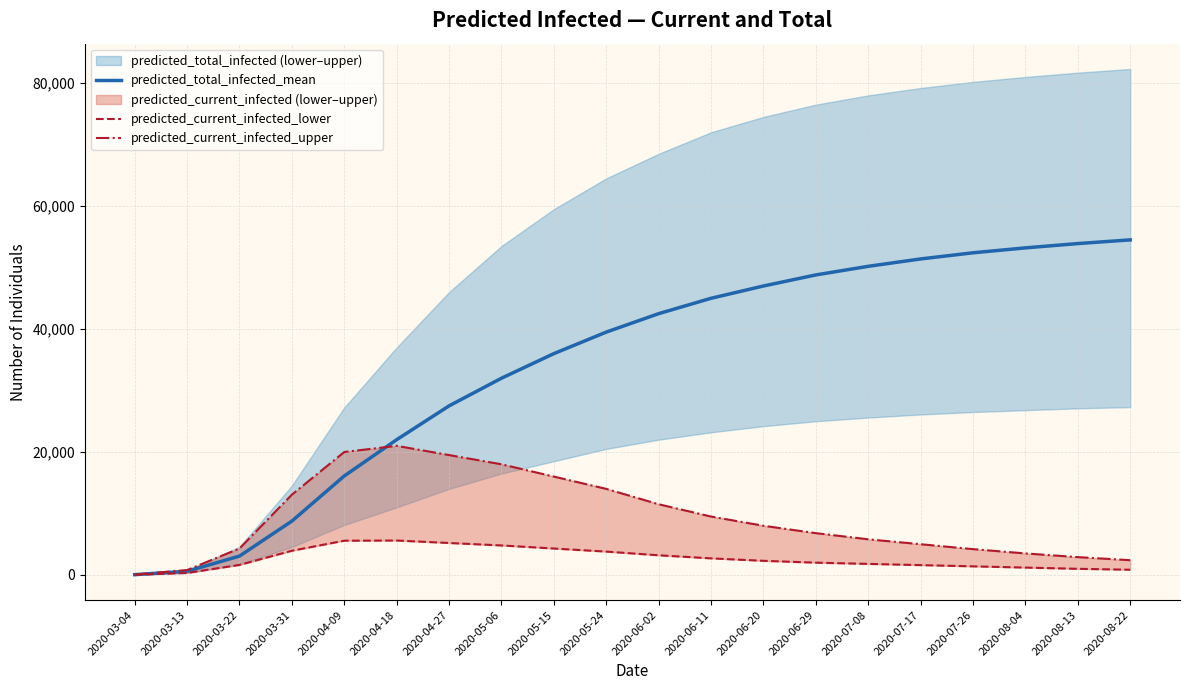

Reading right to left, transcribe all the data shown in this chart.

predicted_total_infected_mean: 2020-08-22=54500	2020-08-13=53900	2020-08-04=53200	2020-07-26=52400	2020-07-17=51400	2020-07-08=50200	2020-06-29=48800	2020-06-20=47000	2020-06-11=45000	2020-06-02=42500	2020-05-24=39500	2020-05-15=36000	2020-05-06=32000	2020-04-27=27500	2020-04-18=22000	2020-04-09=16101	2020-03-31=8759	2020-03-22=3067	2020-03-13=598	2020-03-04=49
predicted_current_infected_lower: 2020-08-22=850	2020-08-13=1000	2020-08-04=1200	2020-07-26=1400	2020-07-17=1600	2020-07-08=1800	2020-06-29=2000	2020-06-20=2300	2020-06-11=2700	2020-06-02=3200	2020-05-24=3800	2020-05-15=4300	2020-05-06=4800	2020-04-27=5200	2020-04-18=5600	2020-04-09=5571	2020-03-31=3940	2020-03-22=1630	2020-03-13=330	2020-03-04=27
predicted_current_infected_upper: 2020-08-22=2400	2020-08-13=2900	2020-08-04=3500	2020-07-26=4200	2020-07-17=5000	2020-07-08=5800	2020-06-29=6800	2020-06-20=8000	2020-06-11=9500	2020-06-02=11500	2020-05-24=14000	2020-05-15=16000	2020-05-06=18000	2020-04-27=19500	2020-04-18=21000	2020-04-09=19999	2020-03-31=13058	2020-03-22=4307	2020-03-13=797	2020-03-04=65